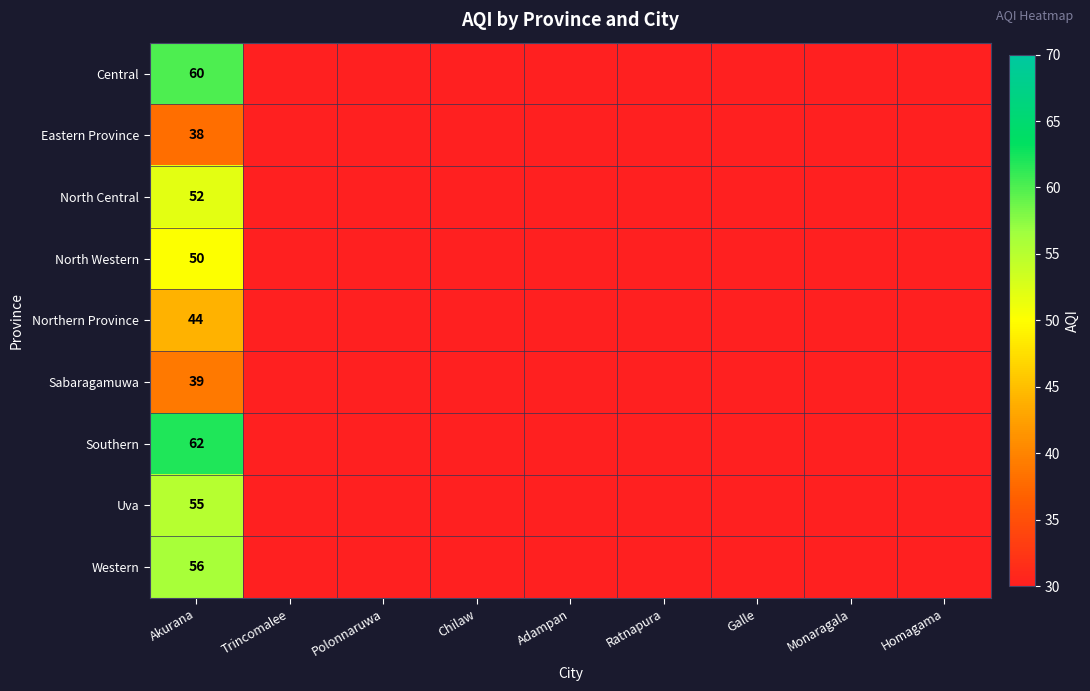

Is it true that Northern Province equals 22 at Akurana?

False